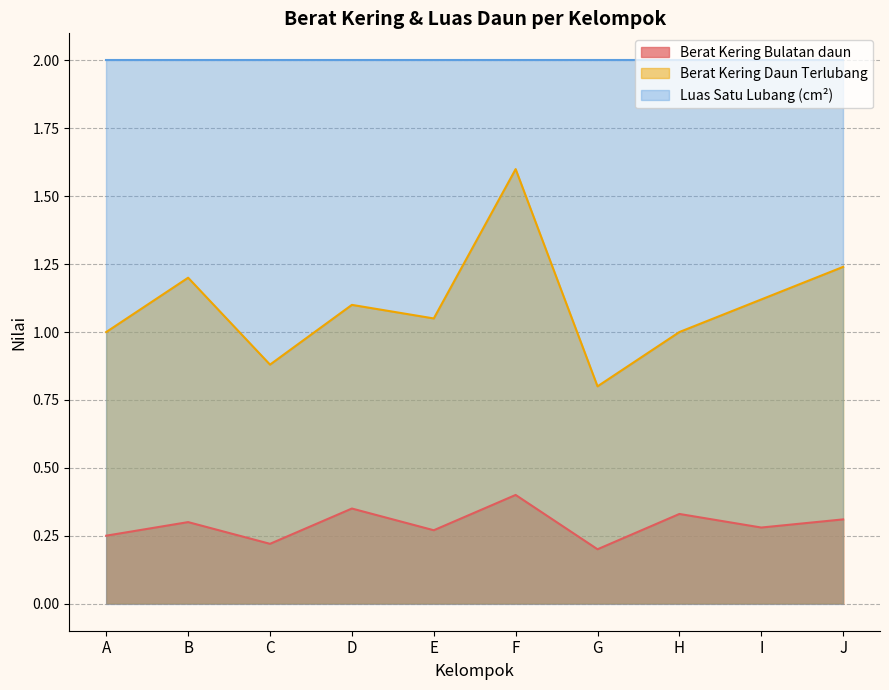

Which series has the largest total across all categories?

Luas Satu Lubang (cm²)